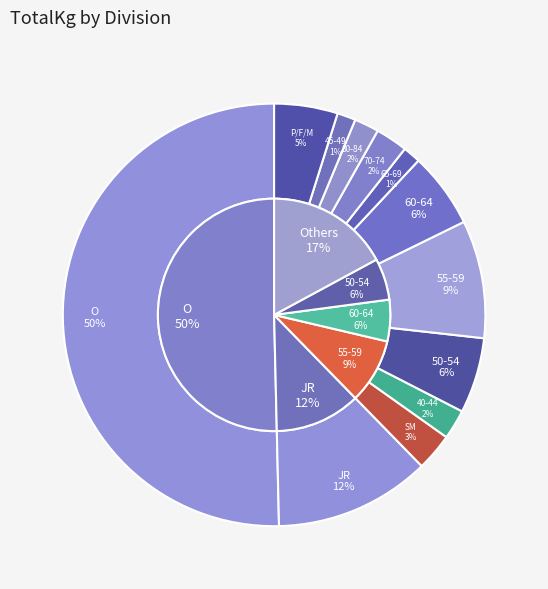

Is it true that O is 45% of the pie?

False